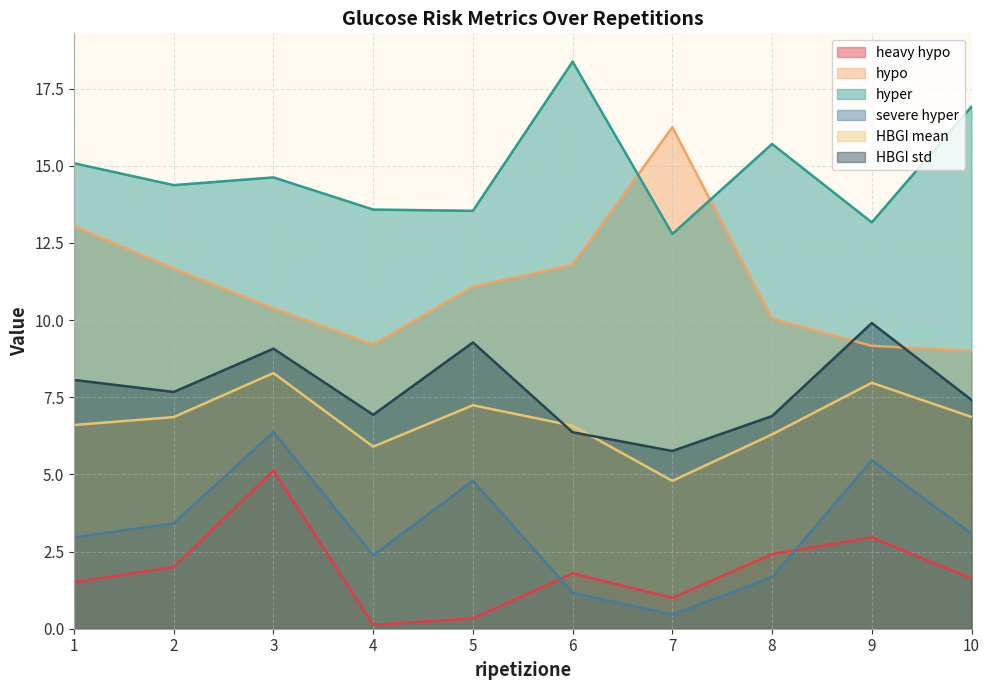

Reading left to right, transcribe all the data shown in this chart.

heavy hypo: 1=1.5	2=2.0	3=5.1	4=0.1	5=0.3	6=1.8	7=1.0	8=2.4	9=3.0	10=1.6
hypo: 1=13.0	2=11.7	3=10.4	4=9.2	5=11.1	6=11.8	7=16.2	8=10.0	9=9.2	10=9.0
hyper: 1=15.1	2=14.4	3=14.6	4=13.6	5=13.5	6=18.4	7=12.8	8=15.7	9=13.2	10=16.9
severe hyper: 1=3.0	2=3.4	3=6.4	4=2.4	5=4.8	6=1.2	7=0.5	8=1.7	9=5.5	10=3.1
HBGI mean: 1=6.6	2=6.9	3=8.3	4=5.9	5=7.2	6=6.6	7=4.8	8=6.3	9=8.0	10=6.9
HBGI std: 1=8.1	2=7.7	3=9.1	4=6.9	5=9.3	6=6.4	7=5.8	8=6.9	9=9.9	10=7.4